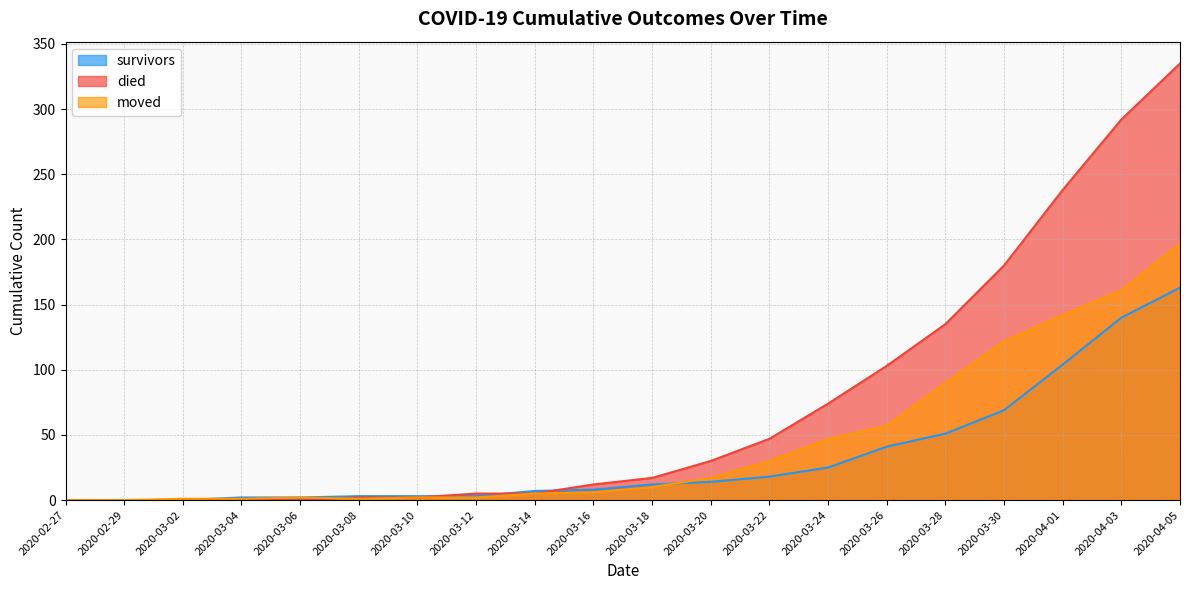

Which series has the largest total across all categories?

died